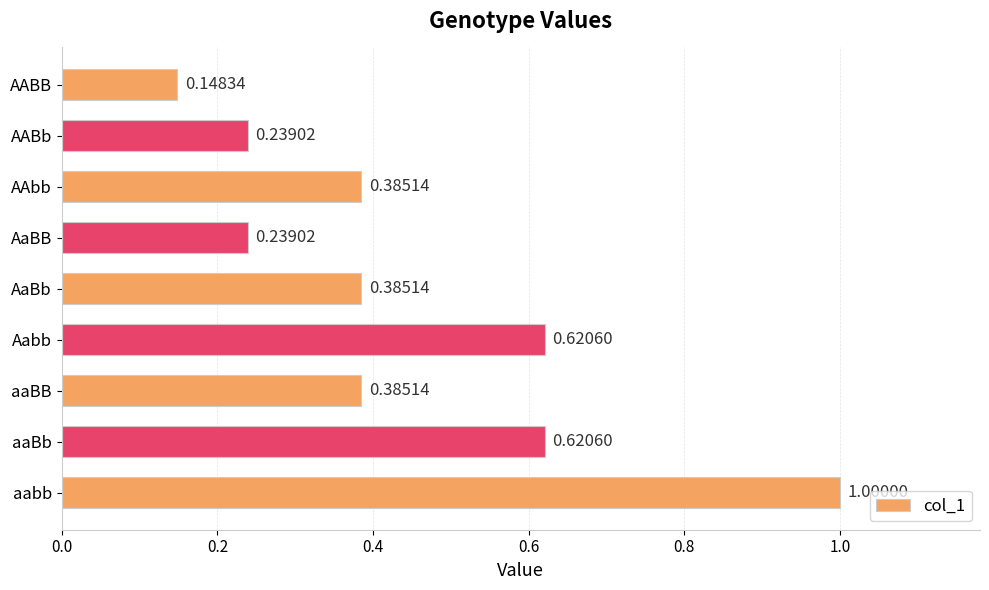

What is the label of the 3rd bar from the top?

AAbb